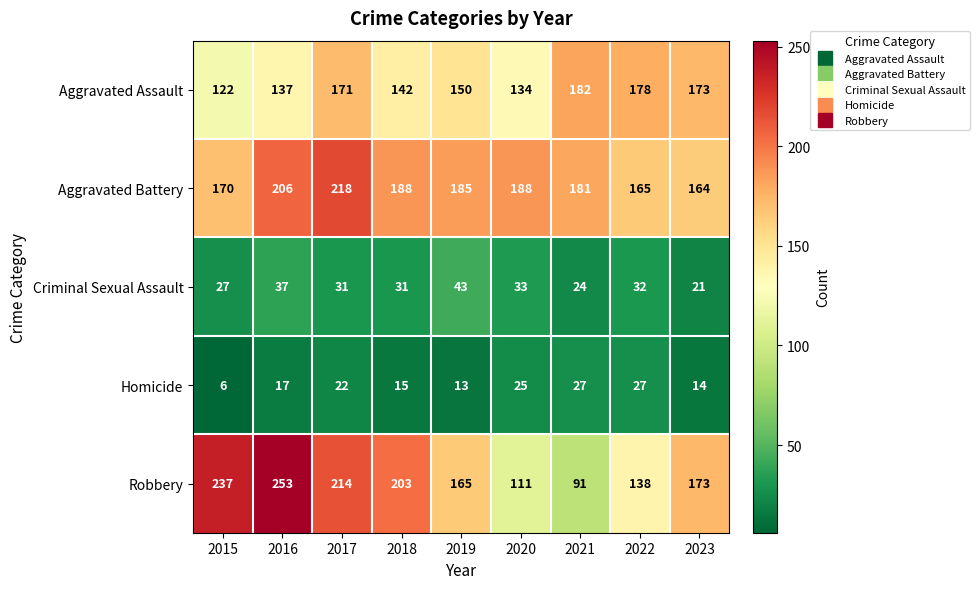

What is the smallest value displayed?

6